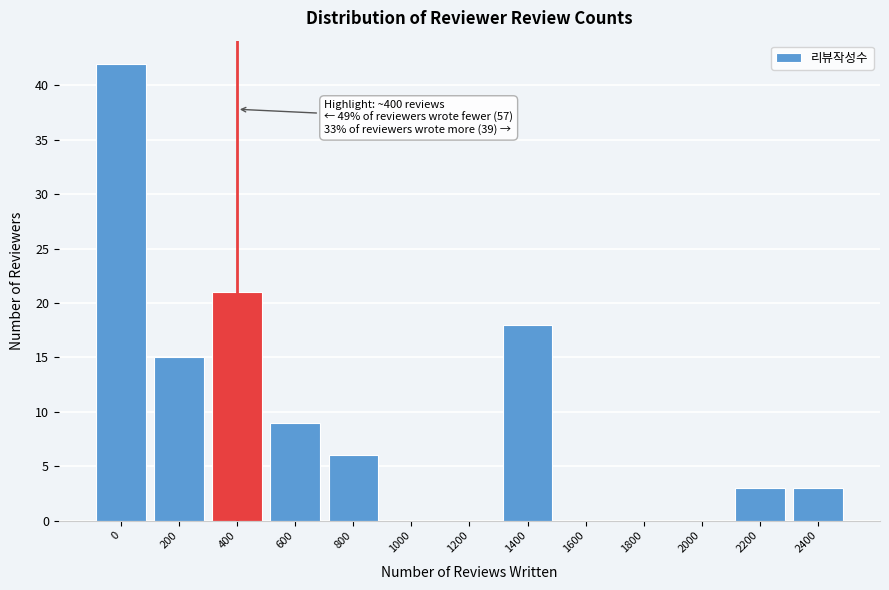

Reading right to left, list all the values displayed in this chart.

2400=3	2200=3	2000=0	1800=0	1600=0	1400=18	1200=0	1000=0	800=6	600=9	400=21	200=15	0=42